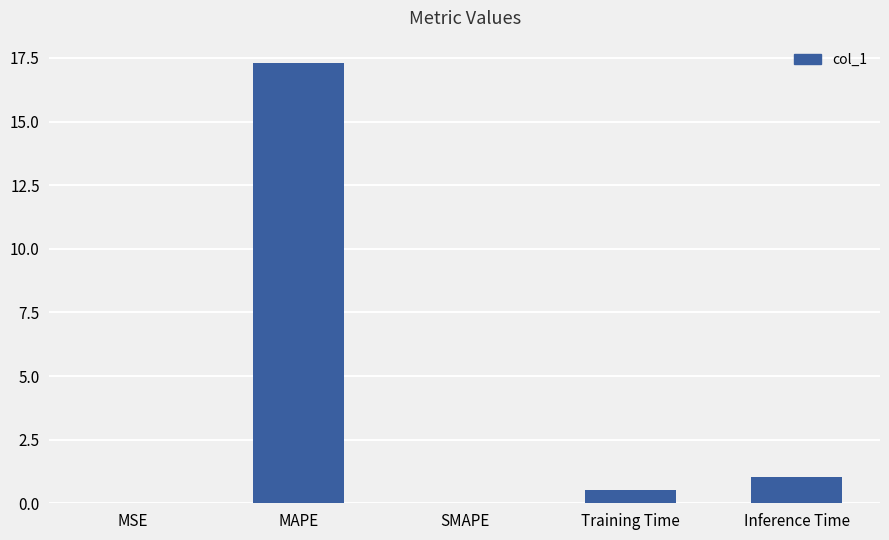

Approximately how many times larger is the value at MAPE compared to Inference Time?

16.9